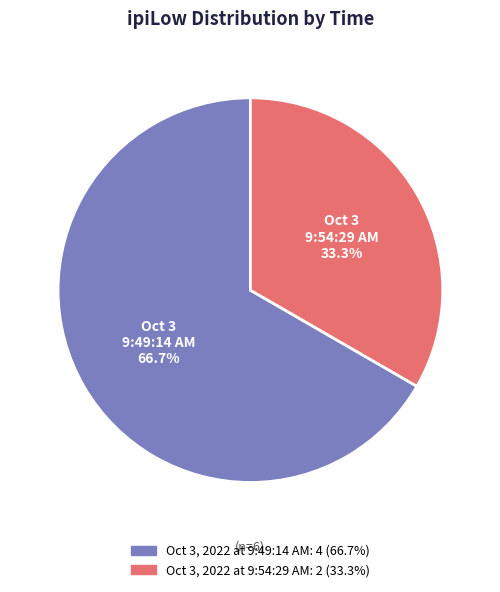

Is there any slice that represents more than half of the pie?

Yes